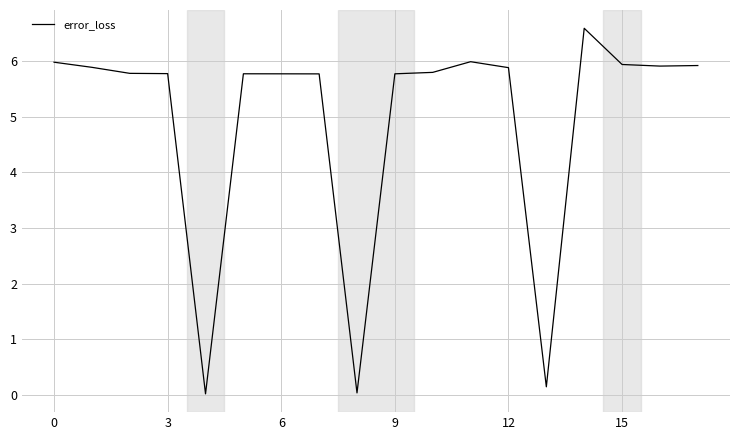

What is the maximum value shown in the chart?

6.6